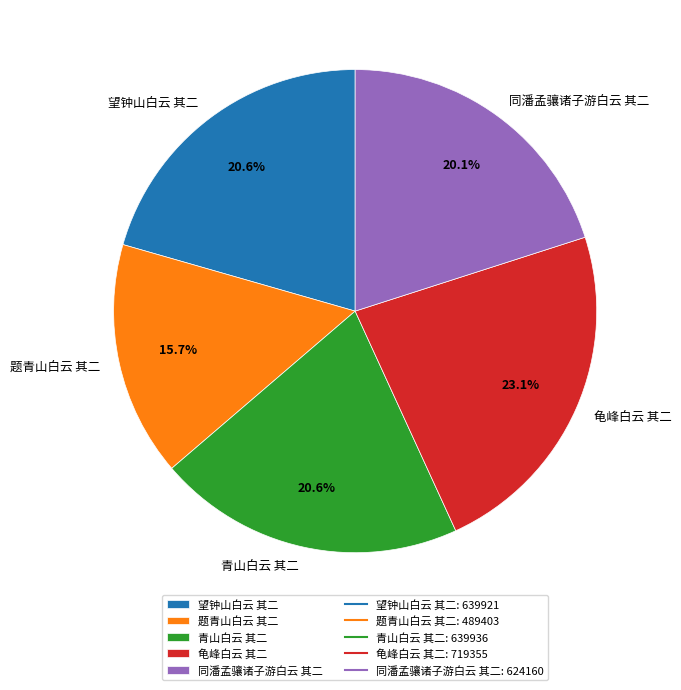

To the nearest percent, what portion does 同潘孟骧诸子游白云 其二 represent?

20%